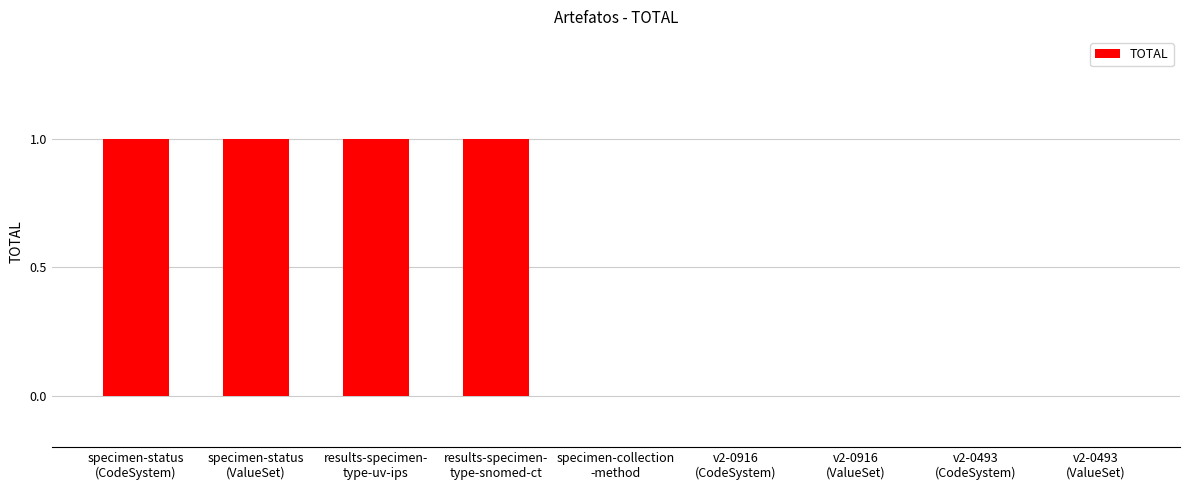

How many categories are shown in the chart?

9